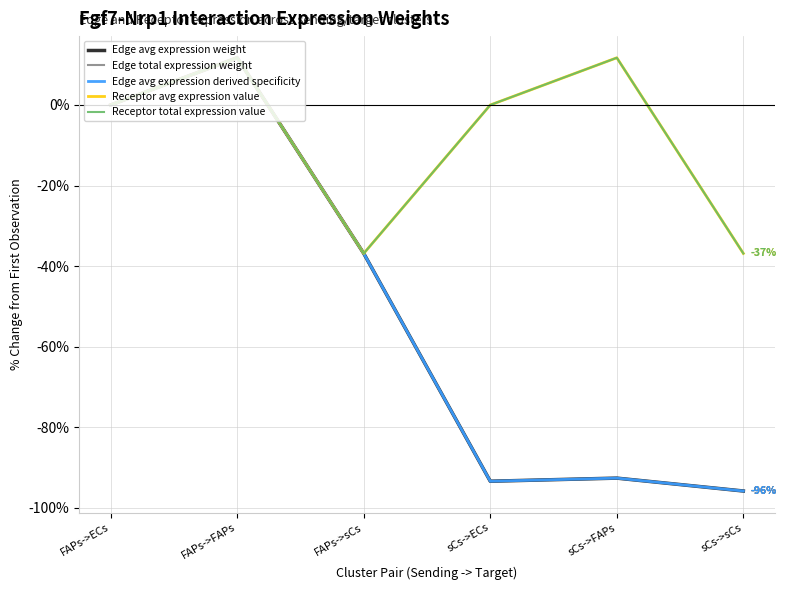

Reading left to right, transcribe all the data shown in this chart.

Edge avg expression weight: 0.0	11.7	-36.9	-93.4	-92.6	-95.8
Edge total expression weight: 0.0	11.7	-36.9	-93.4	-92.6	-95.8
Edge avg expression derived specificity: 0.0	11.7	-36.9	-93.4	-92.6	-95.8
Receptor avg expression value: 0.0	11.7	-36.9	0.0	11.7	-36.9
Receptor total expression value: 0.0	11.7	-36.9	0.0	11.7	-36.9